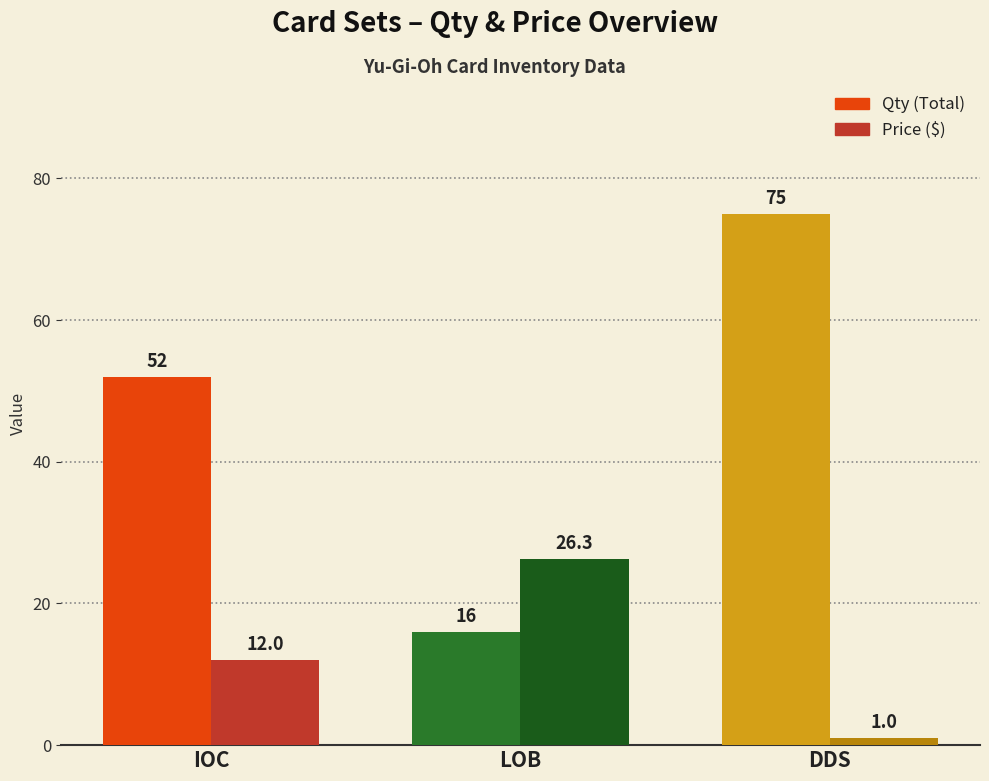

At which category does the chart reach its minimum across all series?

DDS